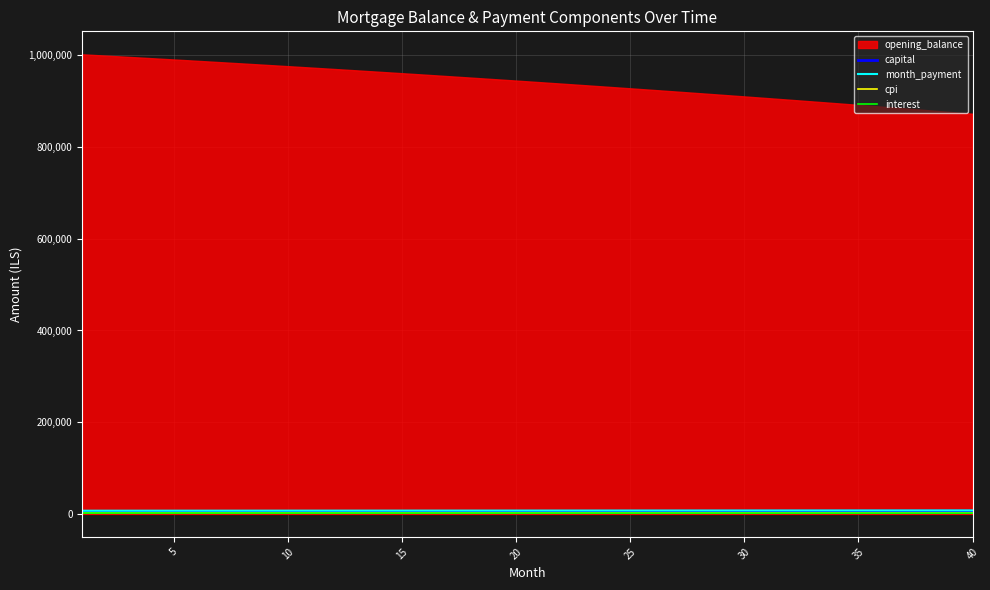

True or false: interest has more than 2 points higher than both neighbors.

False